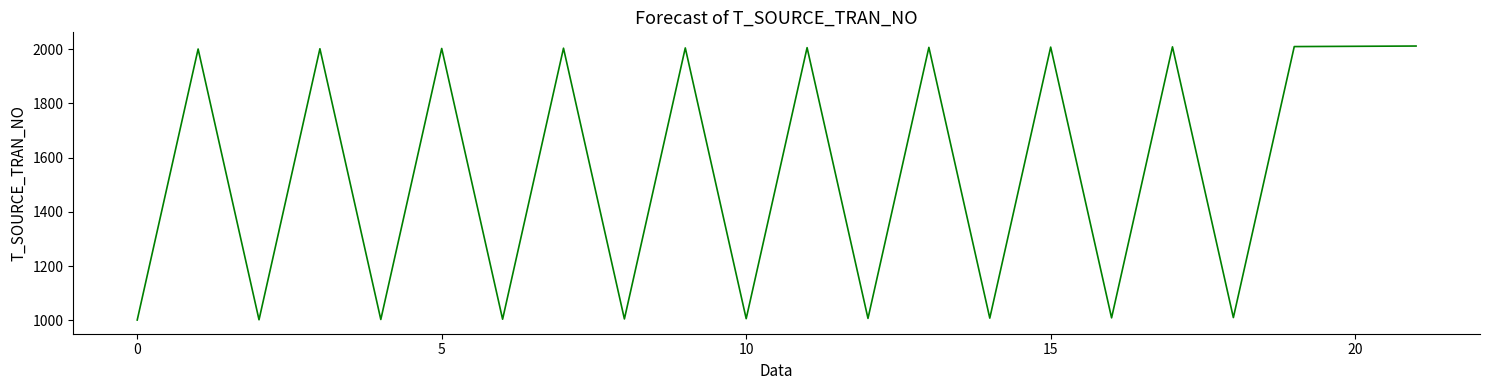

What is the difference between the maximum and minimum values?

1011